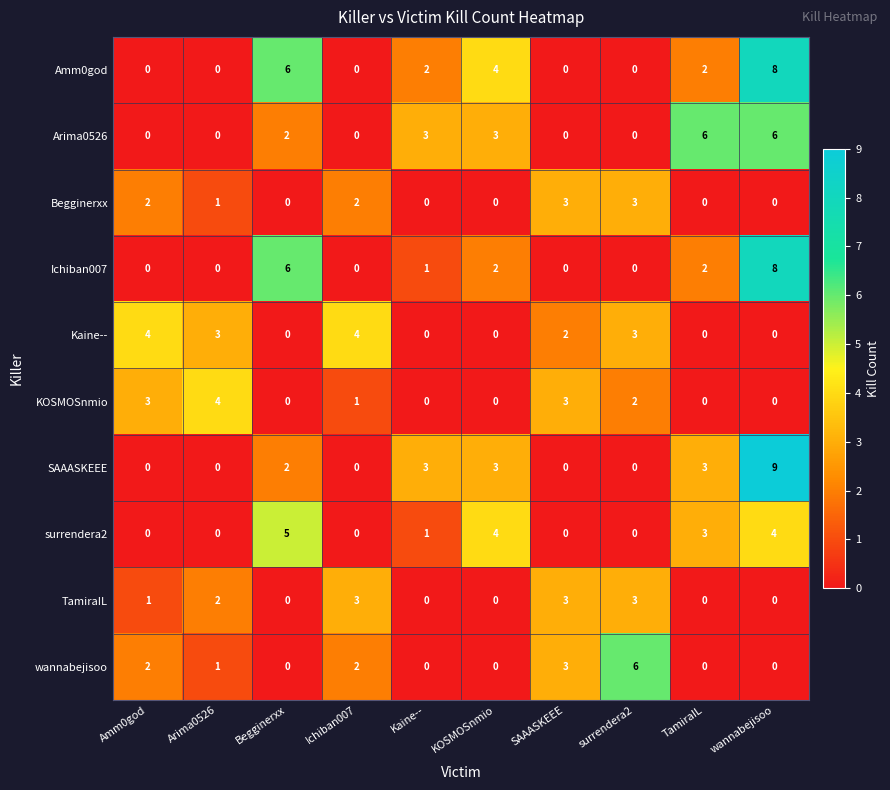

Which series changed the most between Amm0god and wannabejisoo?

SAAASKEEE